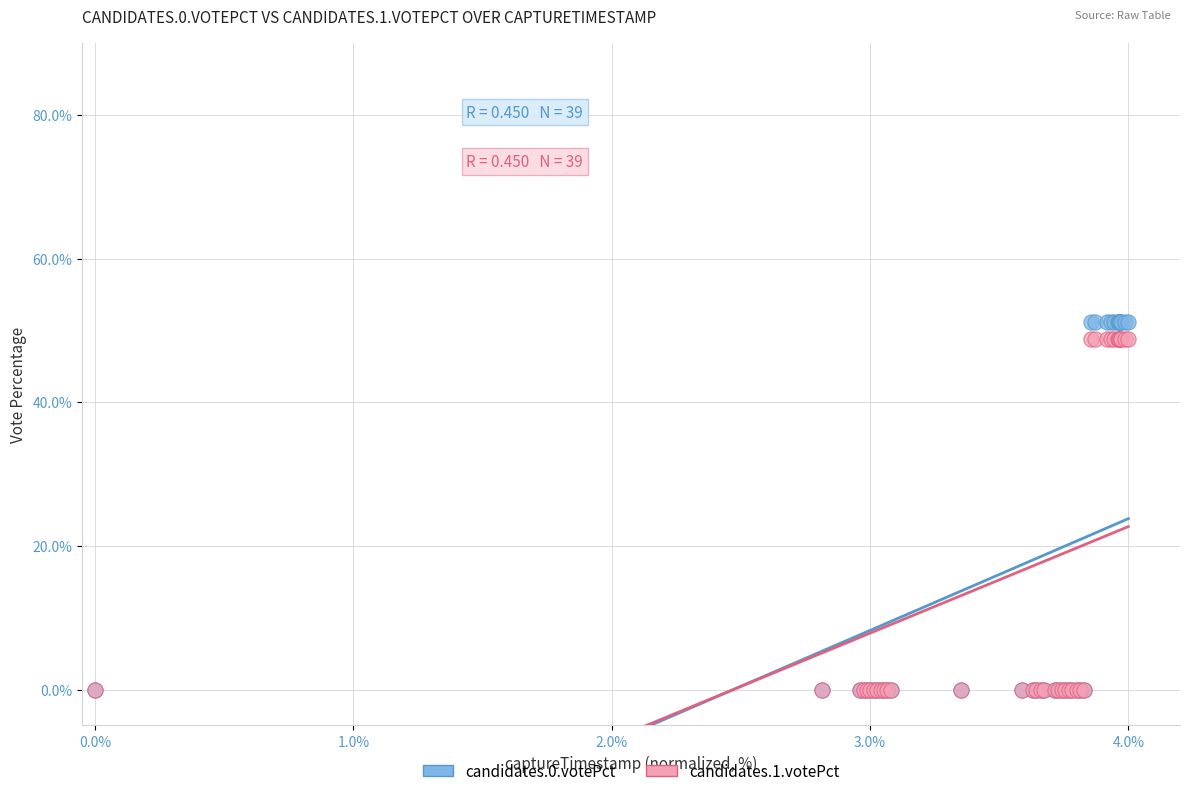

What are all the series names shown in the legend?

candidates.0.votePct, candidates.1.votePct